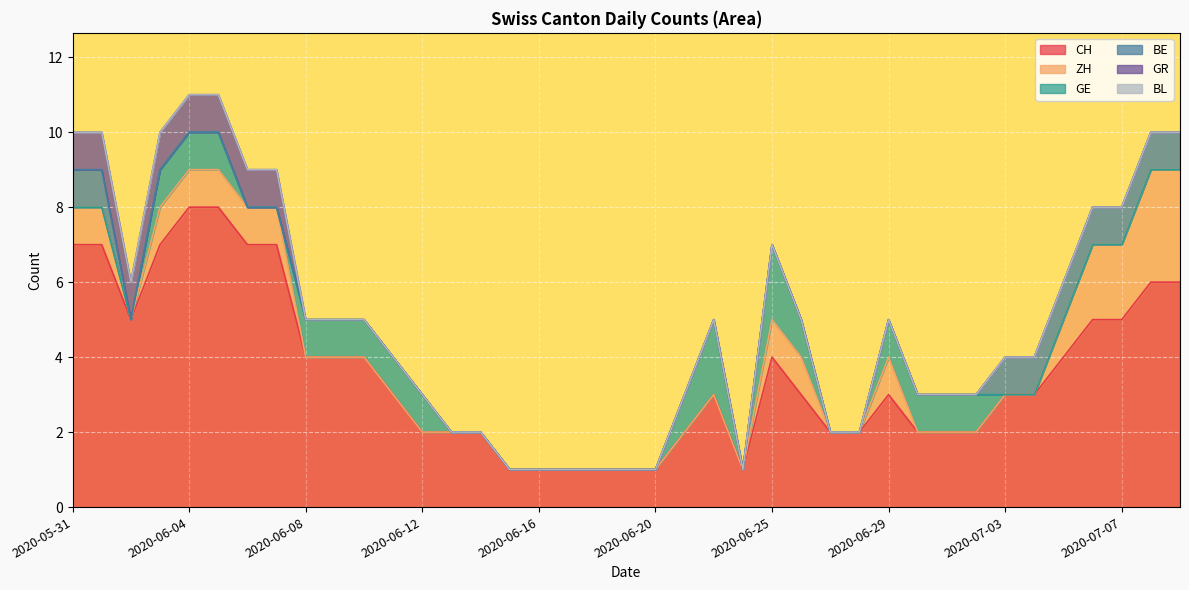

Where is BL nearest to the value 0?

2020-05-31